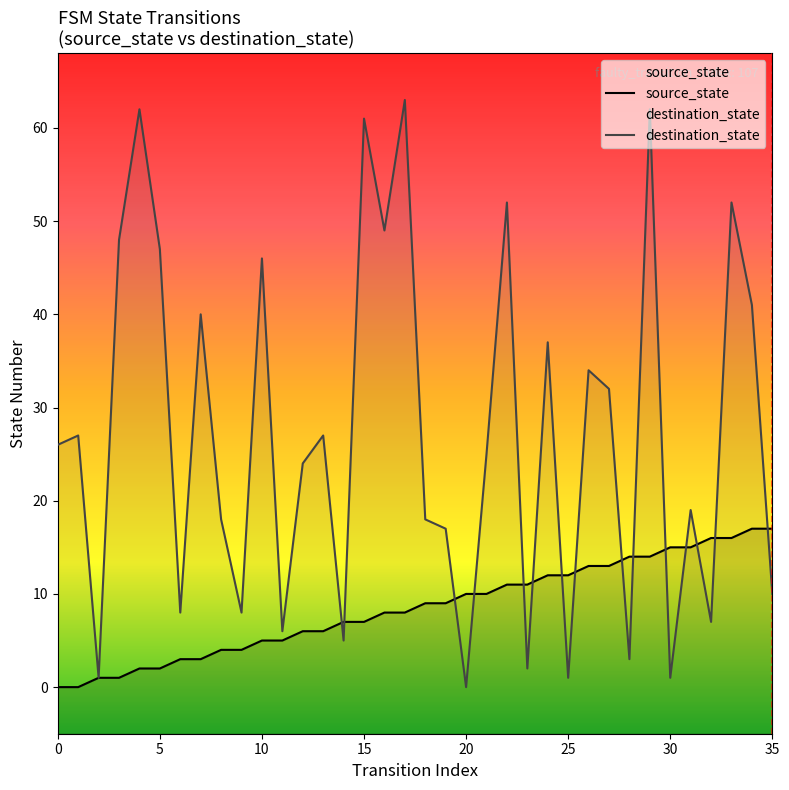

What is the difference between the destination_state values at 7 and 15?

21